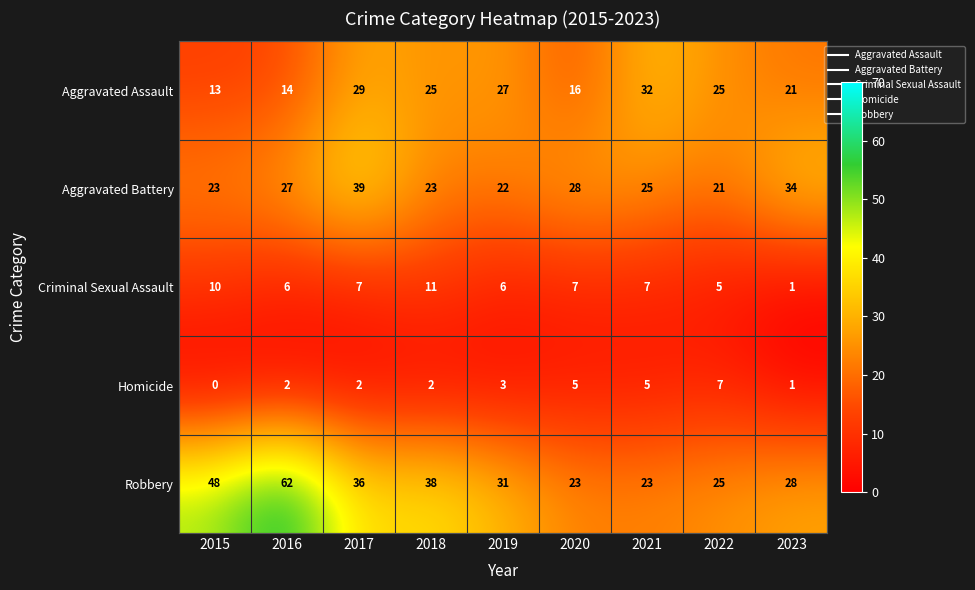

Rank the series at 2020 from lowest to highest value.

Homicide, Criminal Sexual Assault, Aggravated Assault, Robbery, Aggravated Battery